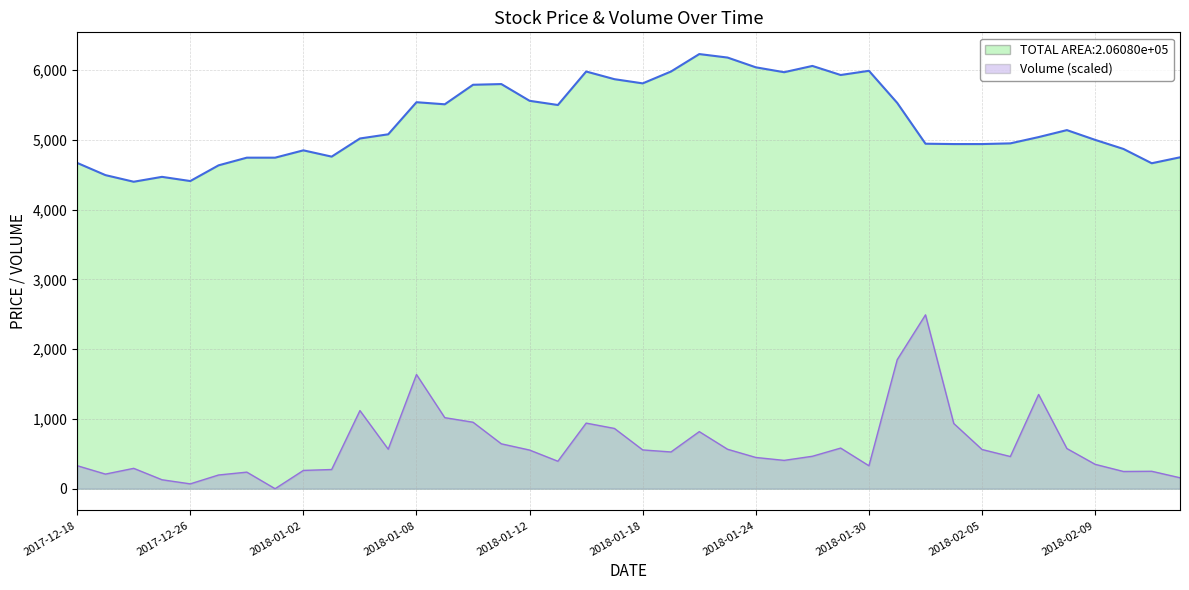

What is the sum of the values at 2017-12-26 and 2018-01-09?

9920